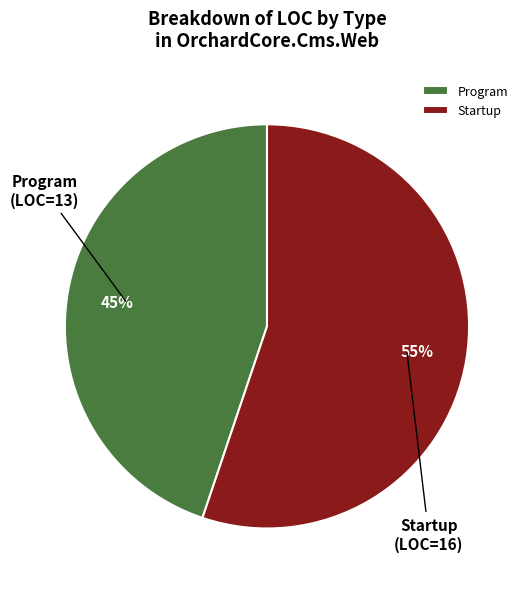

How many segments does this pie chart have?

2